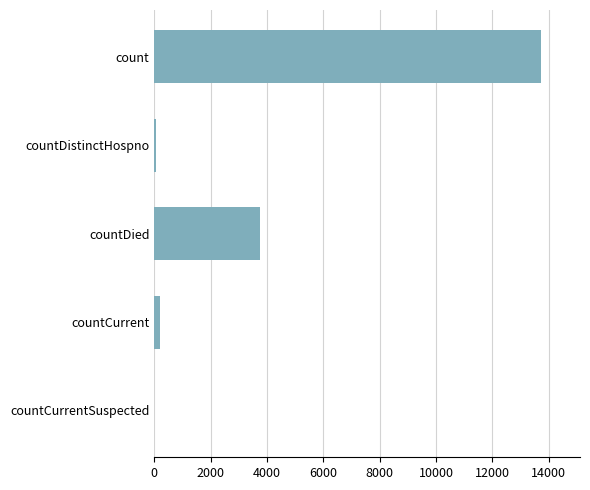

Is it true that the value at countCurrentSuspected is 0?

True